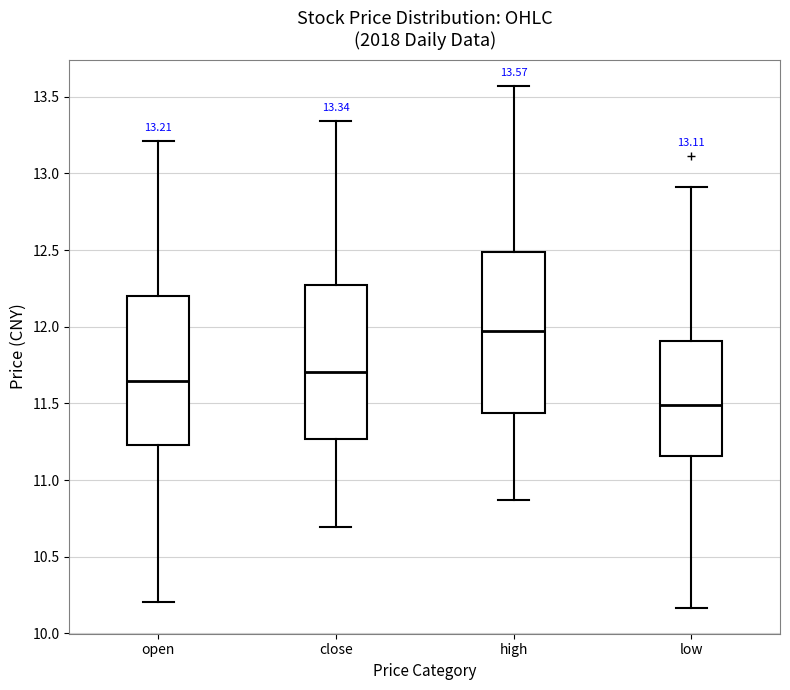

Which box has the lowest median line?

low